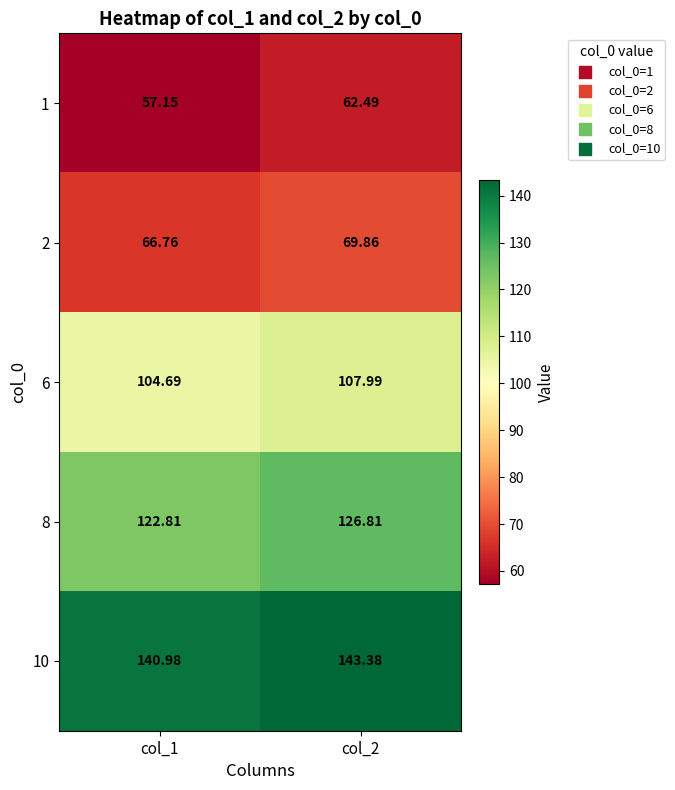

Count the number of data series in this chart.

5